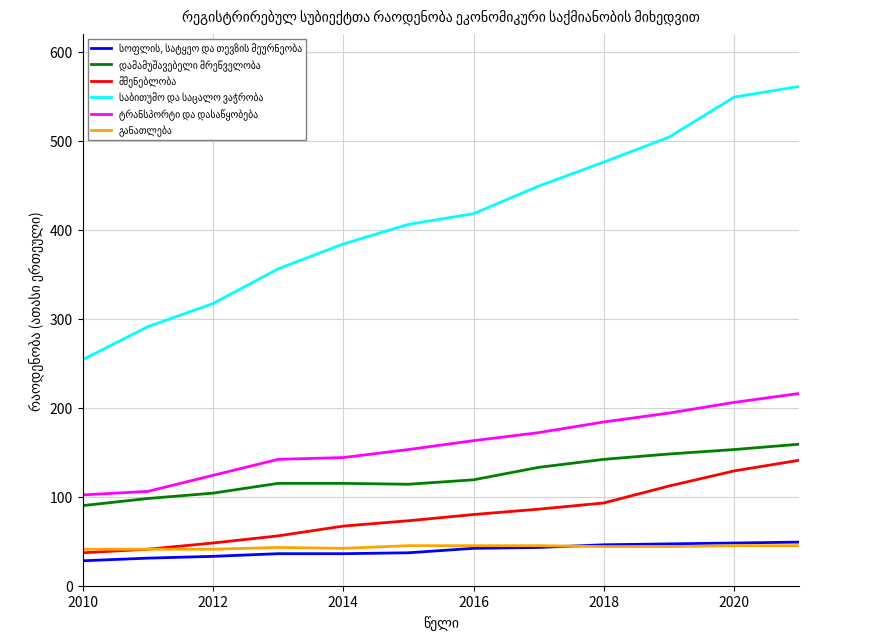

What is the smallest value displayed?

28